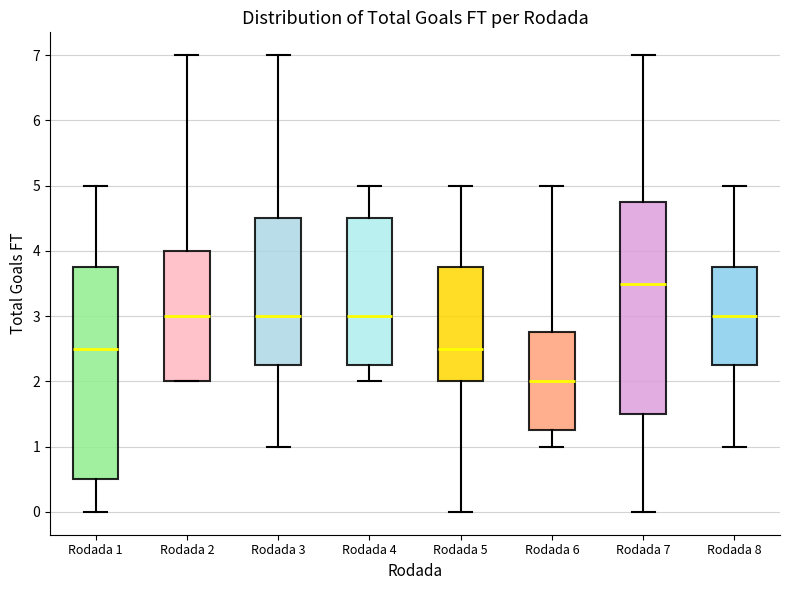

Reading left to right, transcribe this box plot: for each box, give where its median line is, the range the box spans, and where its two whiskers end, as read against the y-axis. The values are not printed on the chart, so give them approximately, as read against the axis.

Rodada 1: median 2.5, box 0.5 to 3.8, whiskers 0.0 to 5.0
Rodada 2: median 3.0, box 2.0 to 4.0, whiskers 2.0 to 7.0
Rodada 3: median 3.0, box 2.3 to 4.5, whiskers 1.0 to 7.0
Rodada 4: median 3.0, box 2.3 to 4.5, whiskers 2.0 to 5.0
Rodada 5: median 2.5, box 2.0 to 3.8, whiskers 0.0 to 5.0
Rodada 6: median 2.0, box 1.3 to 2.8, whiskers 1.0 to 5.0
Rodada 7: median 3.5, box 1.5 to 4.8, whiskers 0.0 to 7.0
Rodada 8: median 3.0, box 2.3 to 3.8, whiskers 1.0 to 5.0